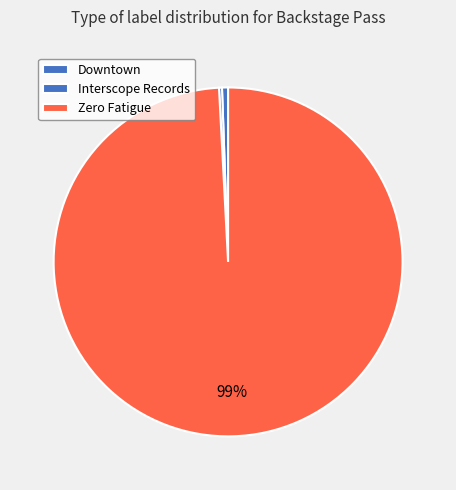

What percentage is NOT represented by Downtown?

99.4%